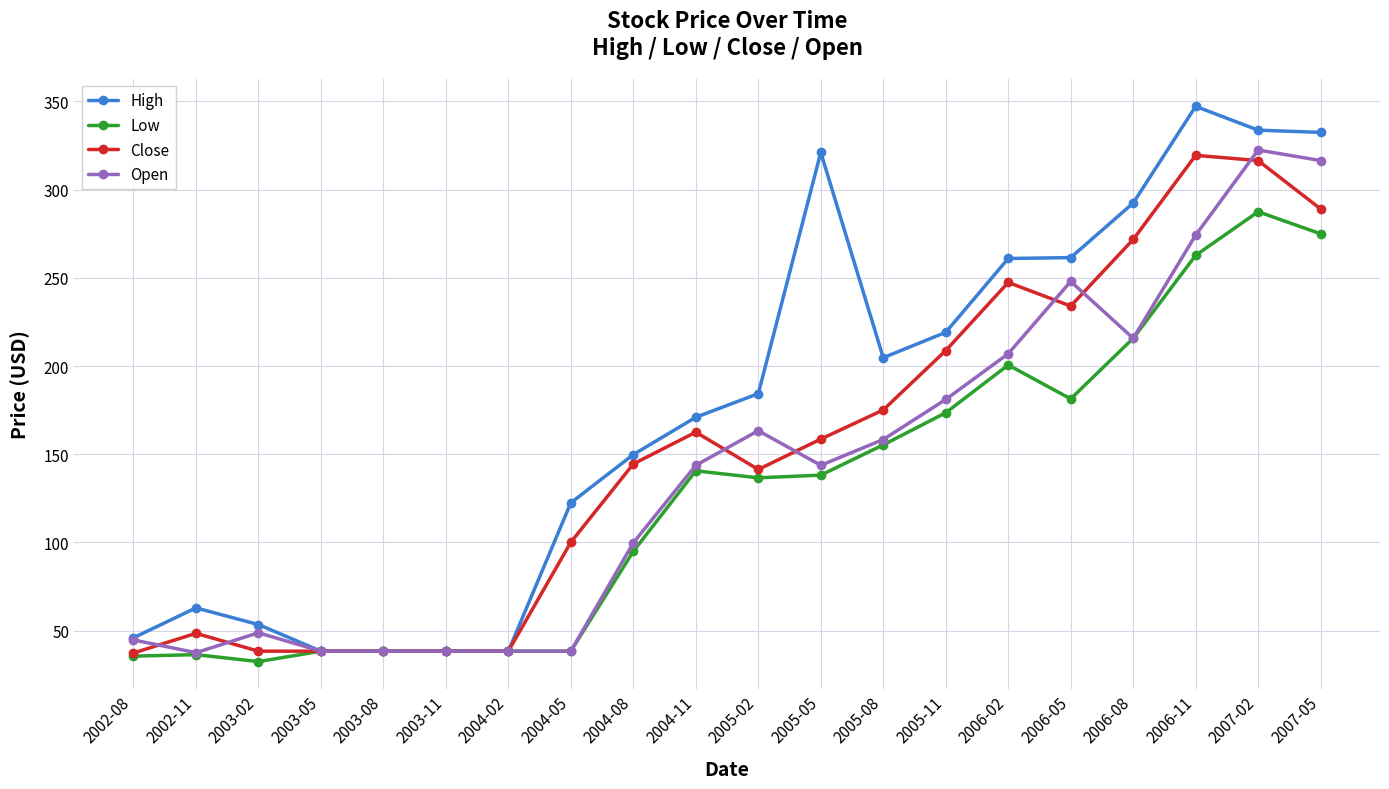

How many values in the Close series are below 158?

10